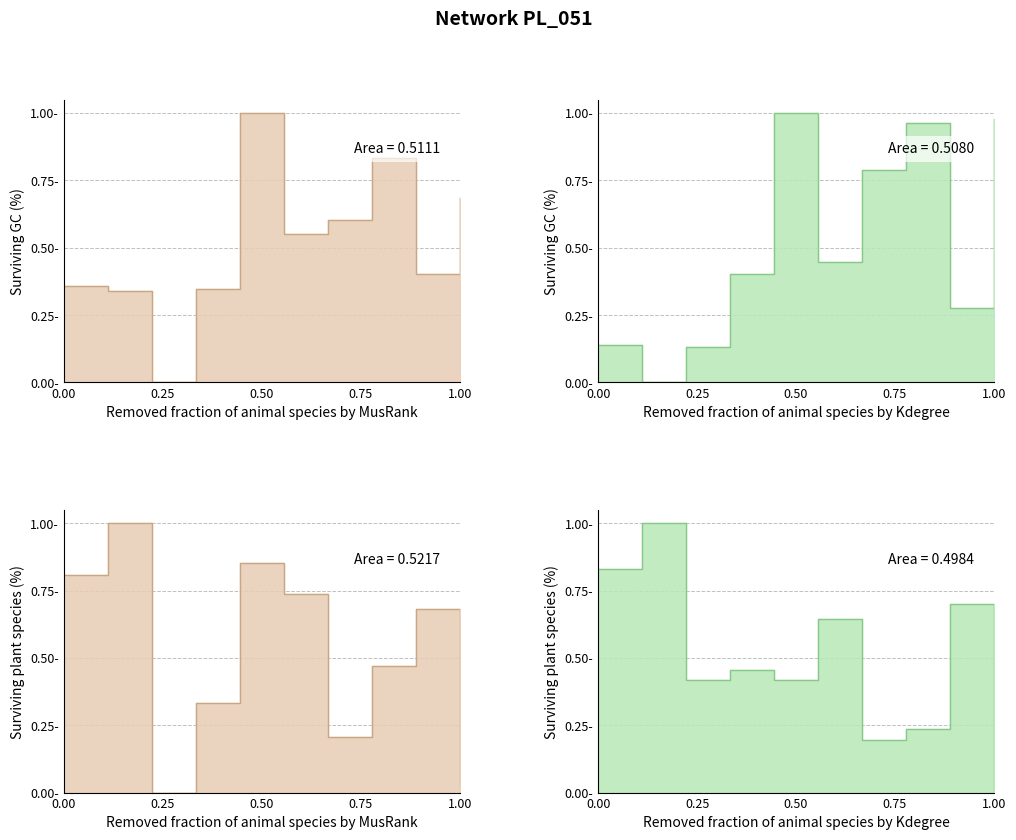

What is the greatest value displayed?

1.0